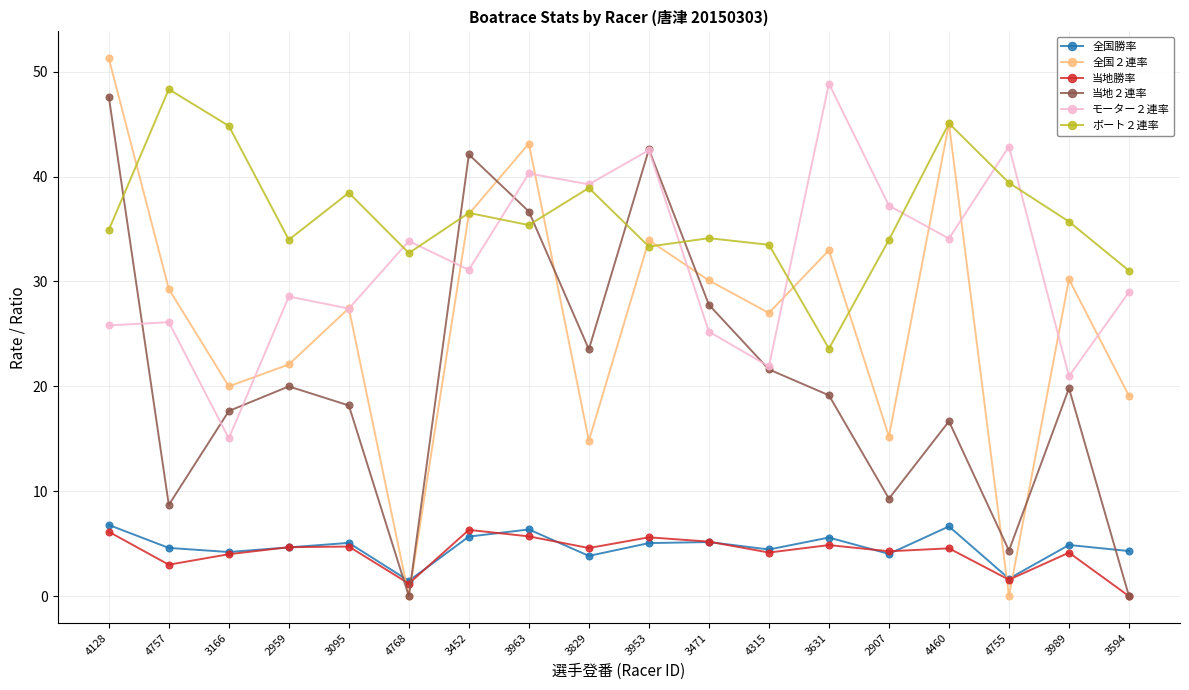

What is the value of the モーター２連率 point at the 12th from the left?

21.9